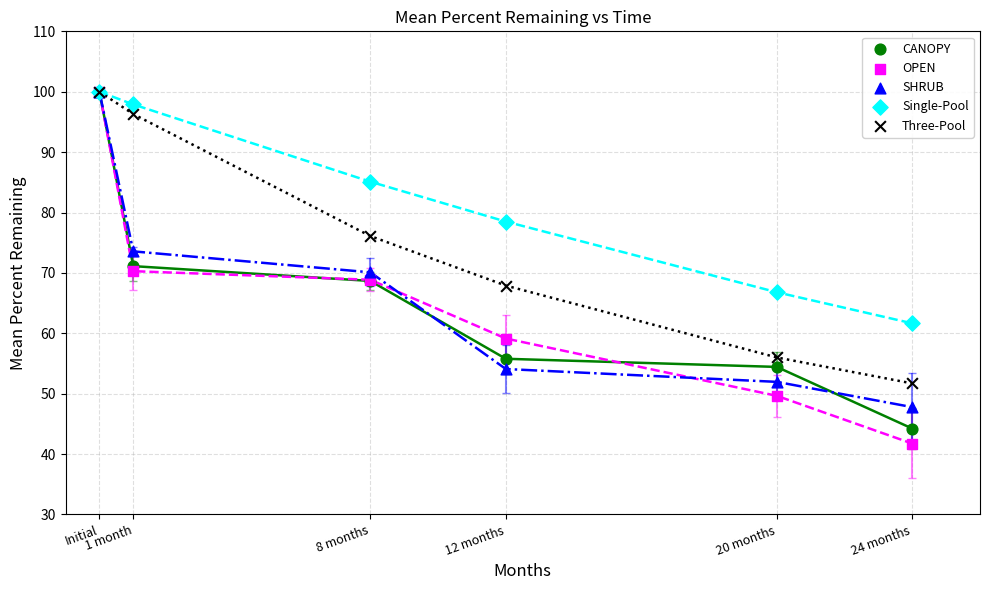

In the Single-Pool series, what Y value is closest to 80?

78.5